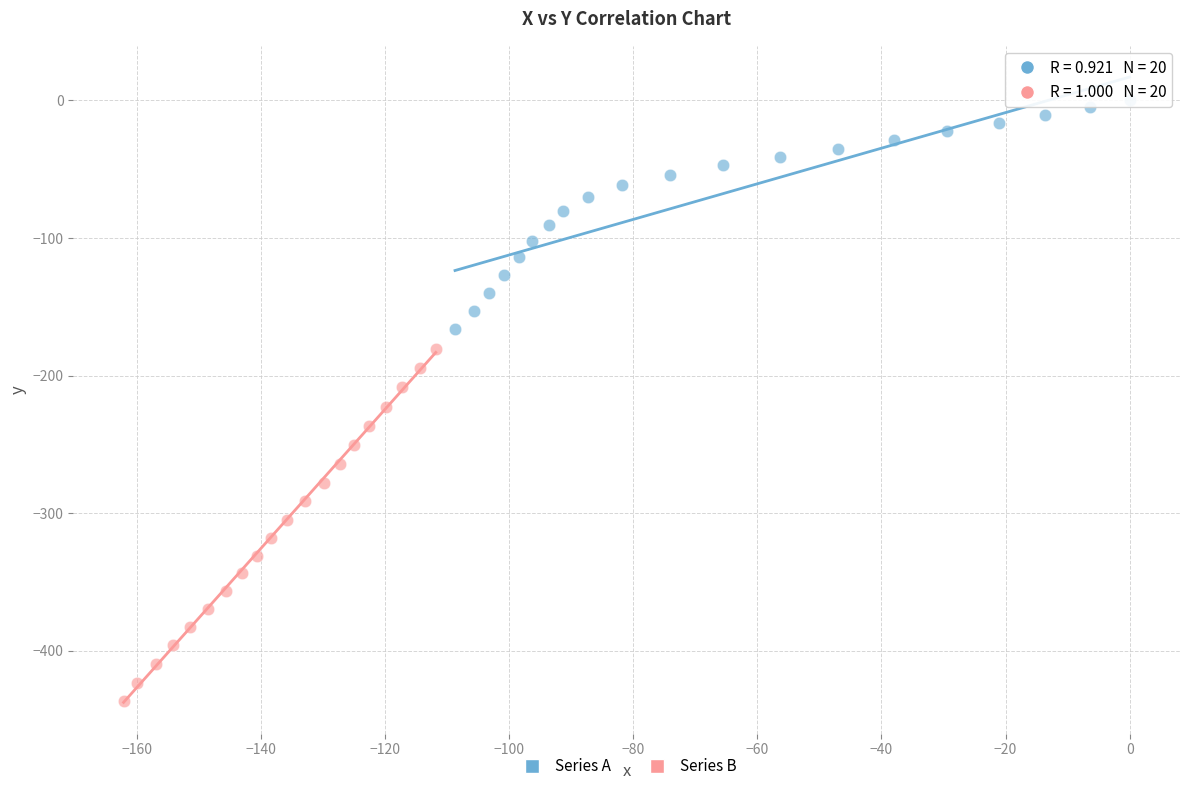

Which series has the widest spread of Y values?

Series B